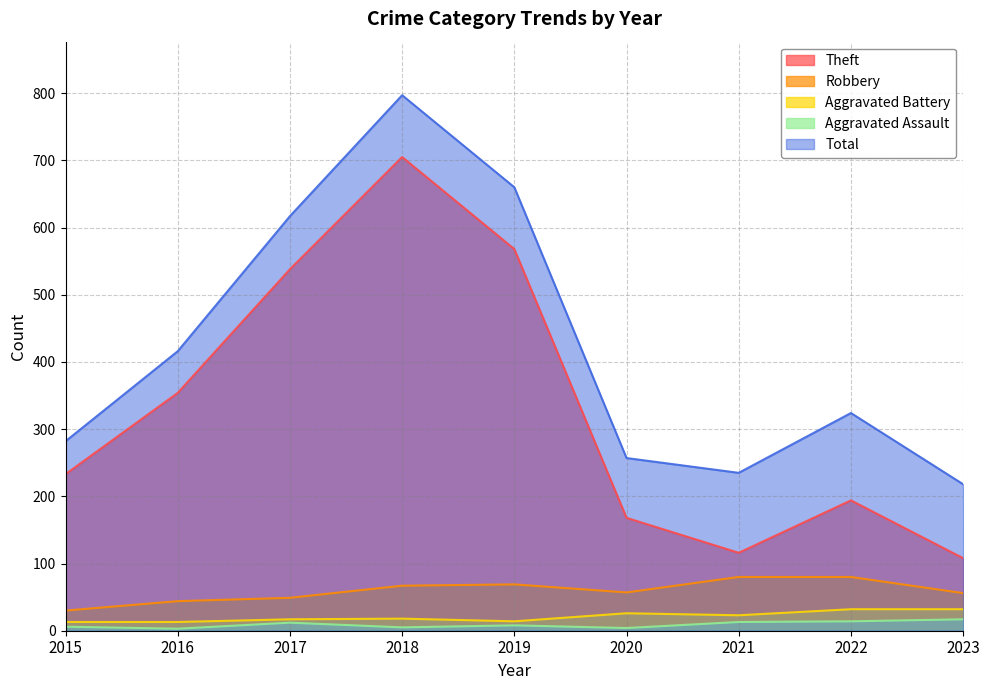

Reading left to right, list all the values displayed in this chart.

Theft: 233	354	538	705	568	168	116	194	108
Robbery: 30	44	49	67	69	57	80	80	56
Aggravated Battery: 13	13	17	18	14	26	23	32	32
Aggravated Assault: 6	3	12	5	8	4	13	14	17
Total: 282	416	617	797	660	257	235	324	218